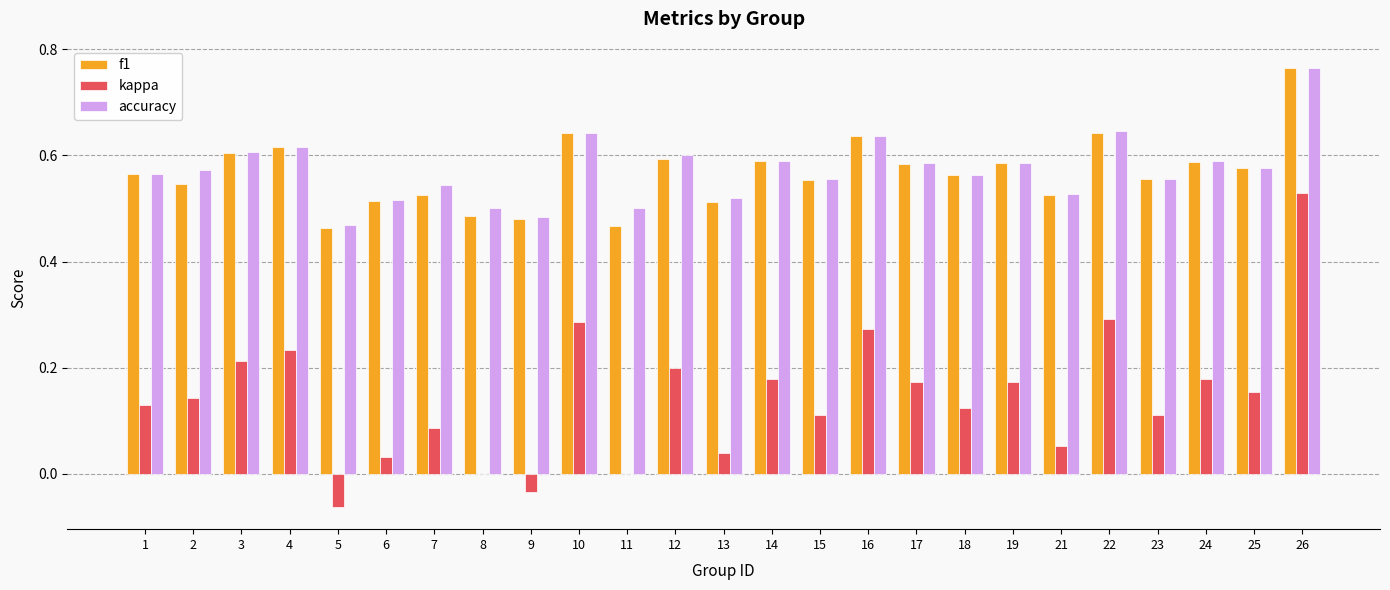

Is it true that accuracy equals 0.8 at 12?

False